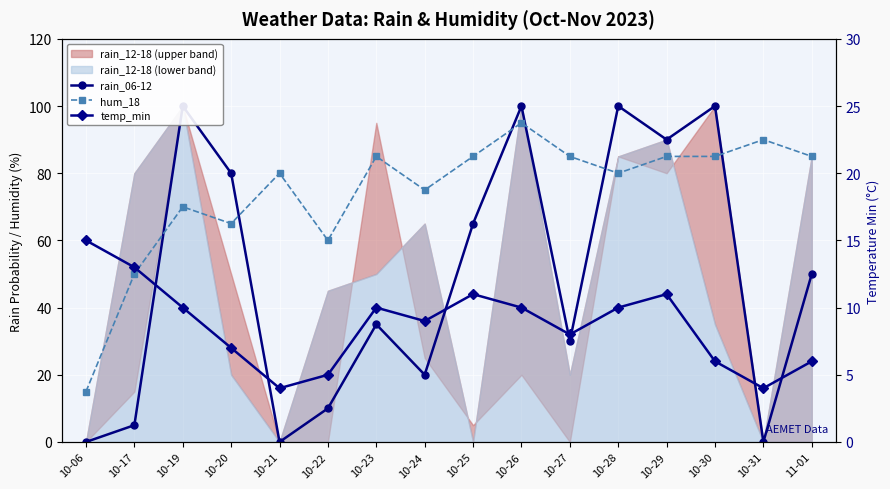

List the series in order of their peak value, lowest first.

temp_min, hum_18, rain_06-12